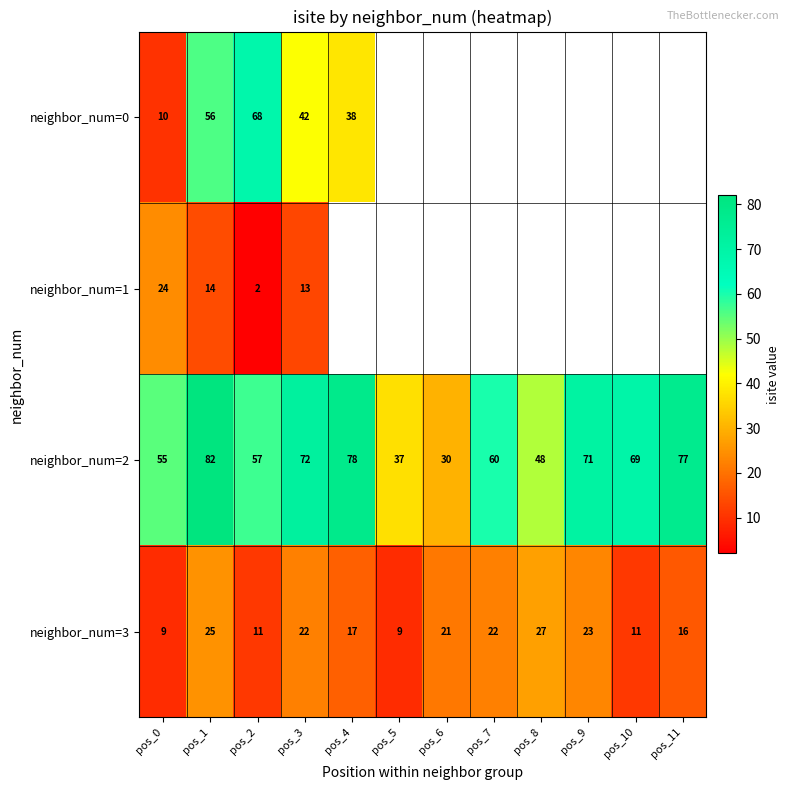

Which series changed the most between pos_0 and pos_1?

neighbor_num=0